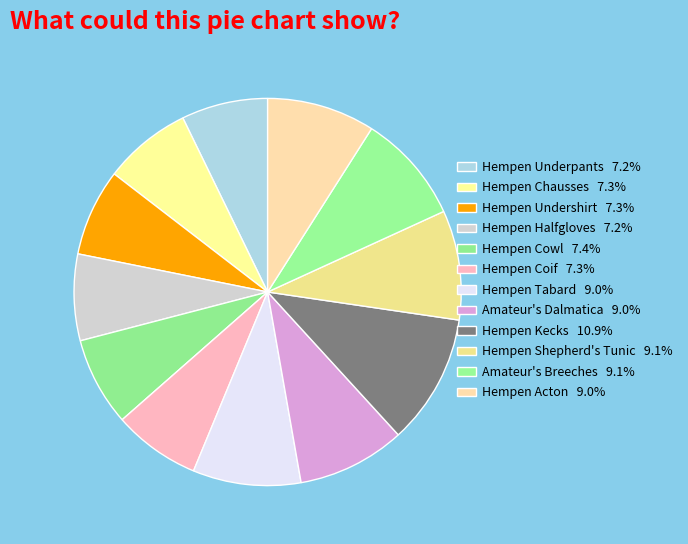

Count the number of slices in the pie.

12